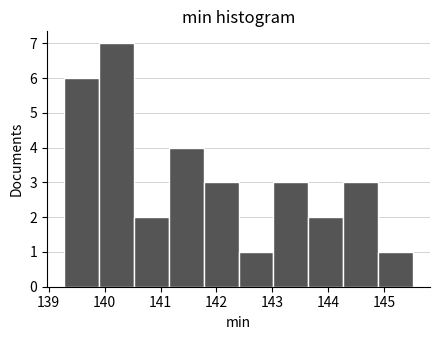

Reading left to right, list every bar in this chart as the range it spans on the x-axis followed by its height. Neither the bar edges nor the heights are printed on the chart, so give them approximately, as read against the axes.

139.3 to 139.9: 6
139.9 to 140.5: 7
140.5 to 141.1: 2
141.1 to 141.8: 4
141.8 to 142.4: 3
142.4 to 143.0: 1
143.0 to 143.6: 3
143.6 to 144.3: 2
144.3 to 144.9: 3
144.9 to 145.5: 1